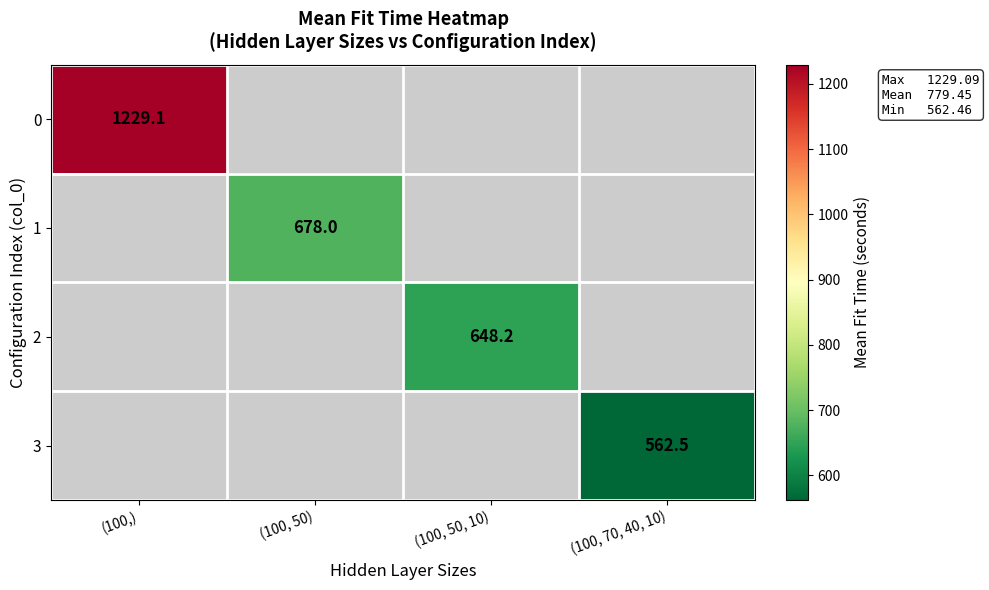

At (100,), list the series in order from smallest to largest.

0, 1, 2, 3